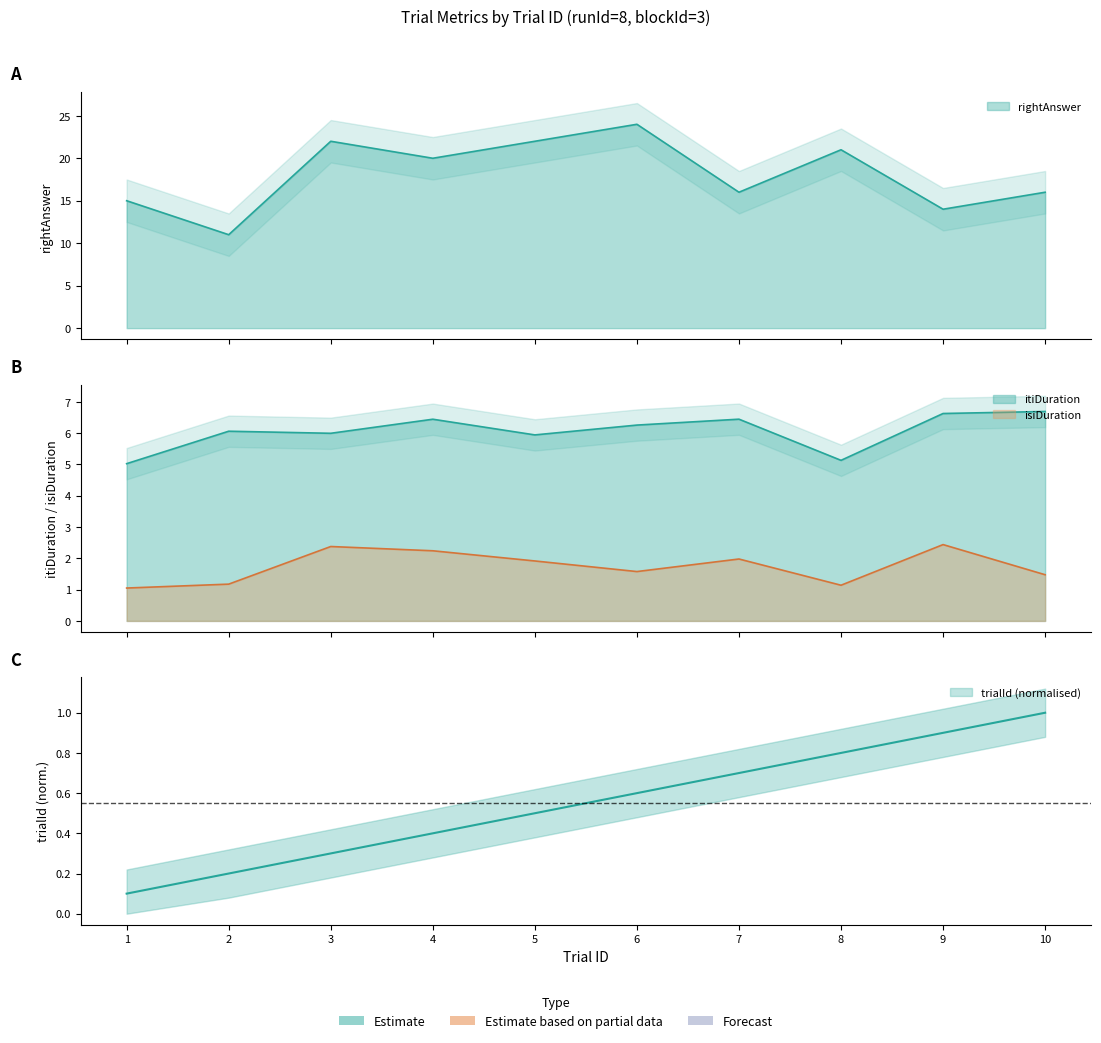

The value of itiDuration at 5 is 10.1. True or false?

False